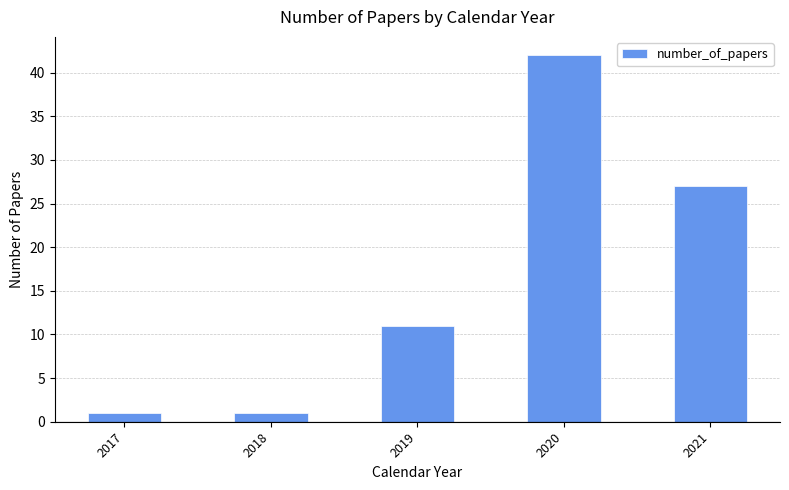

Between 2019 and 2021, which is larger?

2021